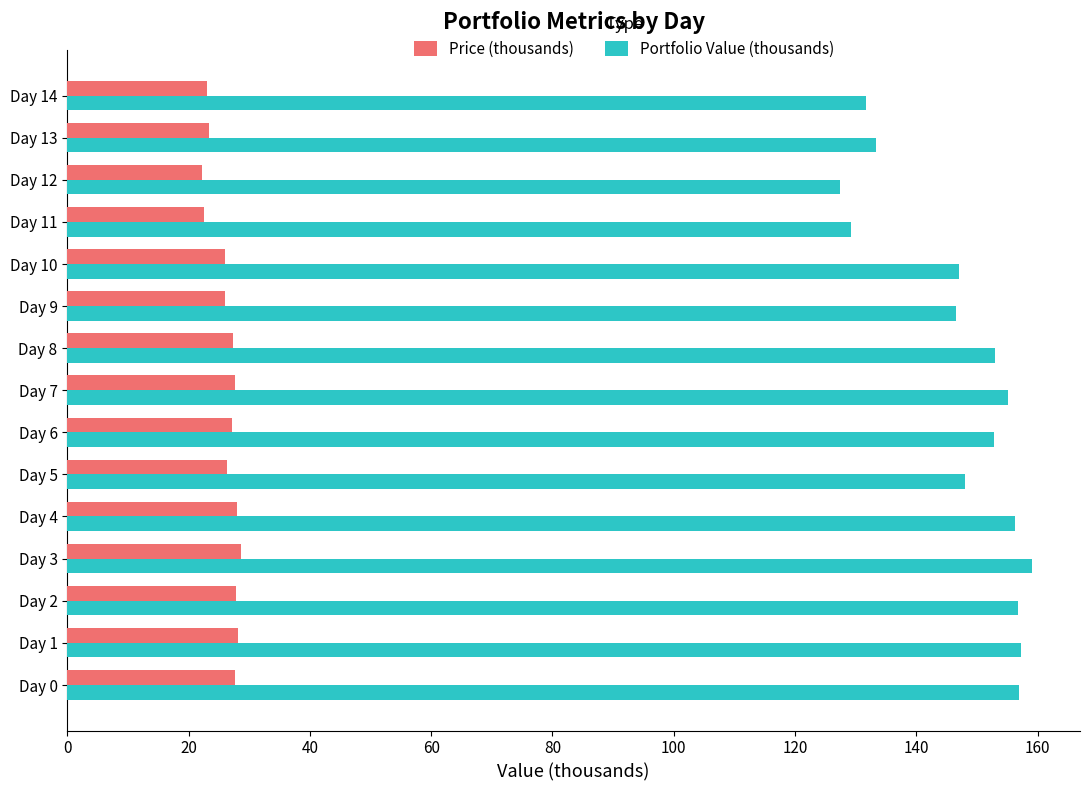

At how many categories does at least one series exceed 109?

15